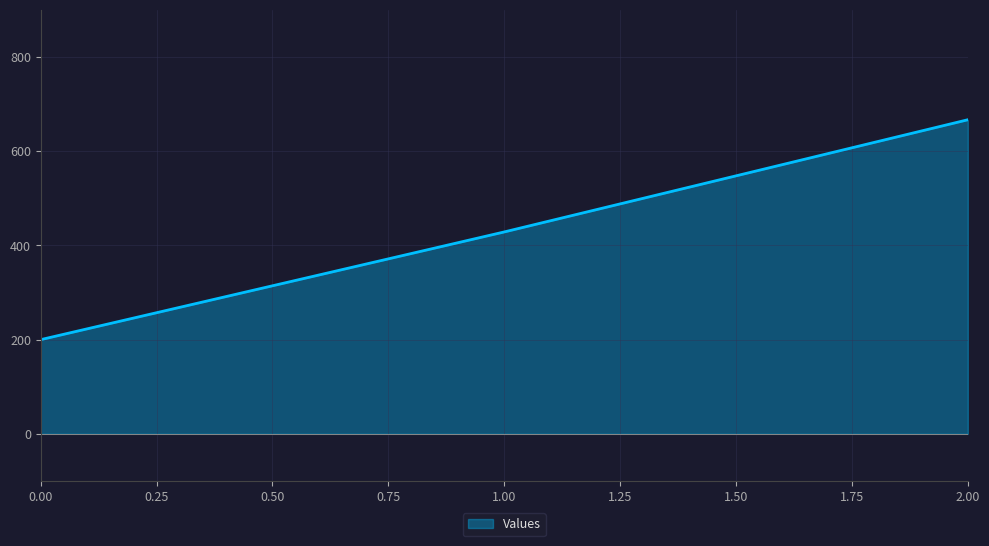

The value at 2.00 is 666.7. True or false?

True